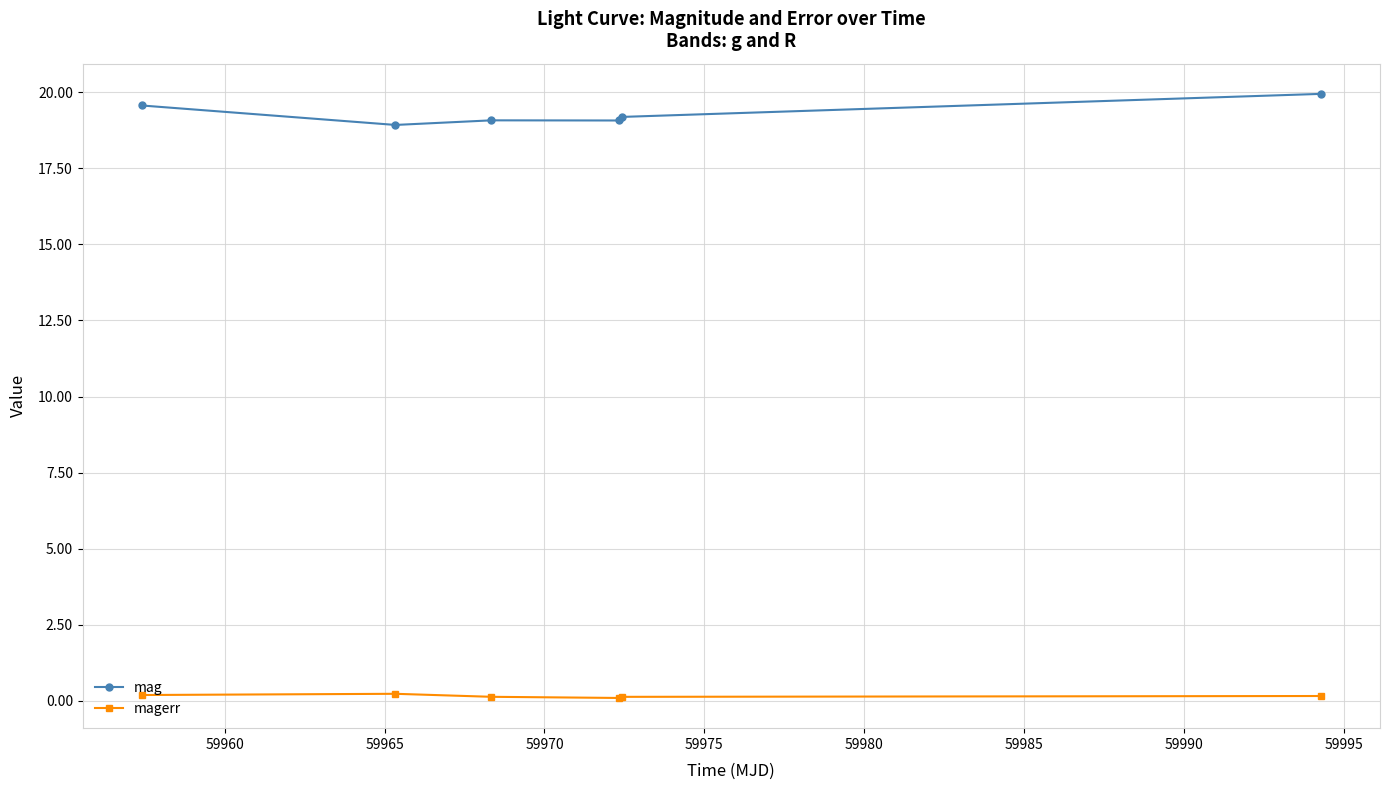

Which series has the largest total across all categories?

mag